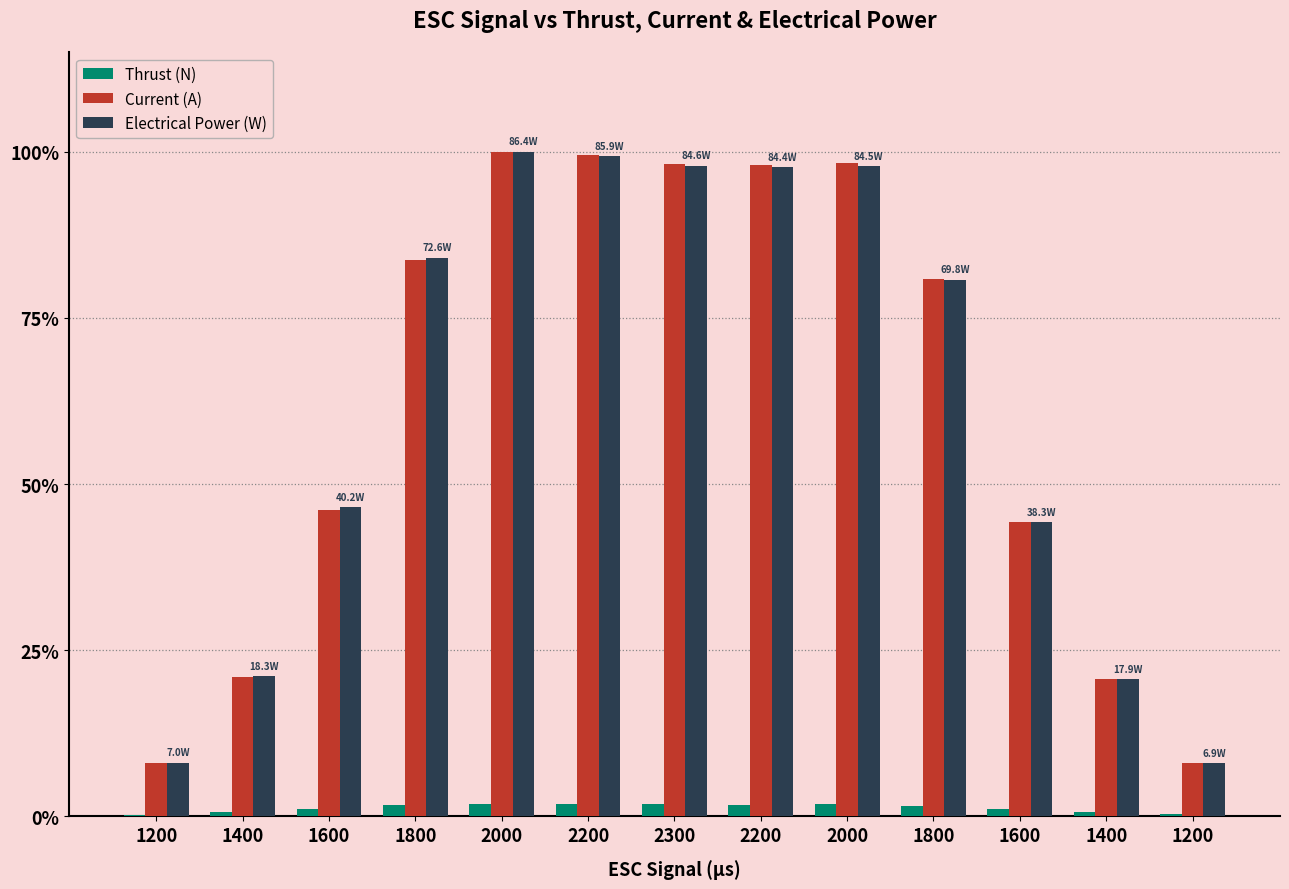

What is the total value across all series at 2300?

197.9